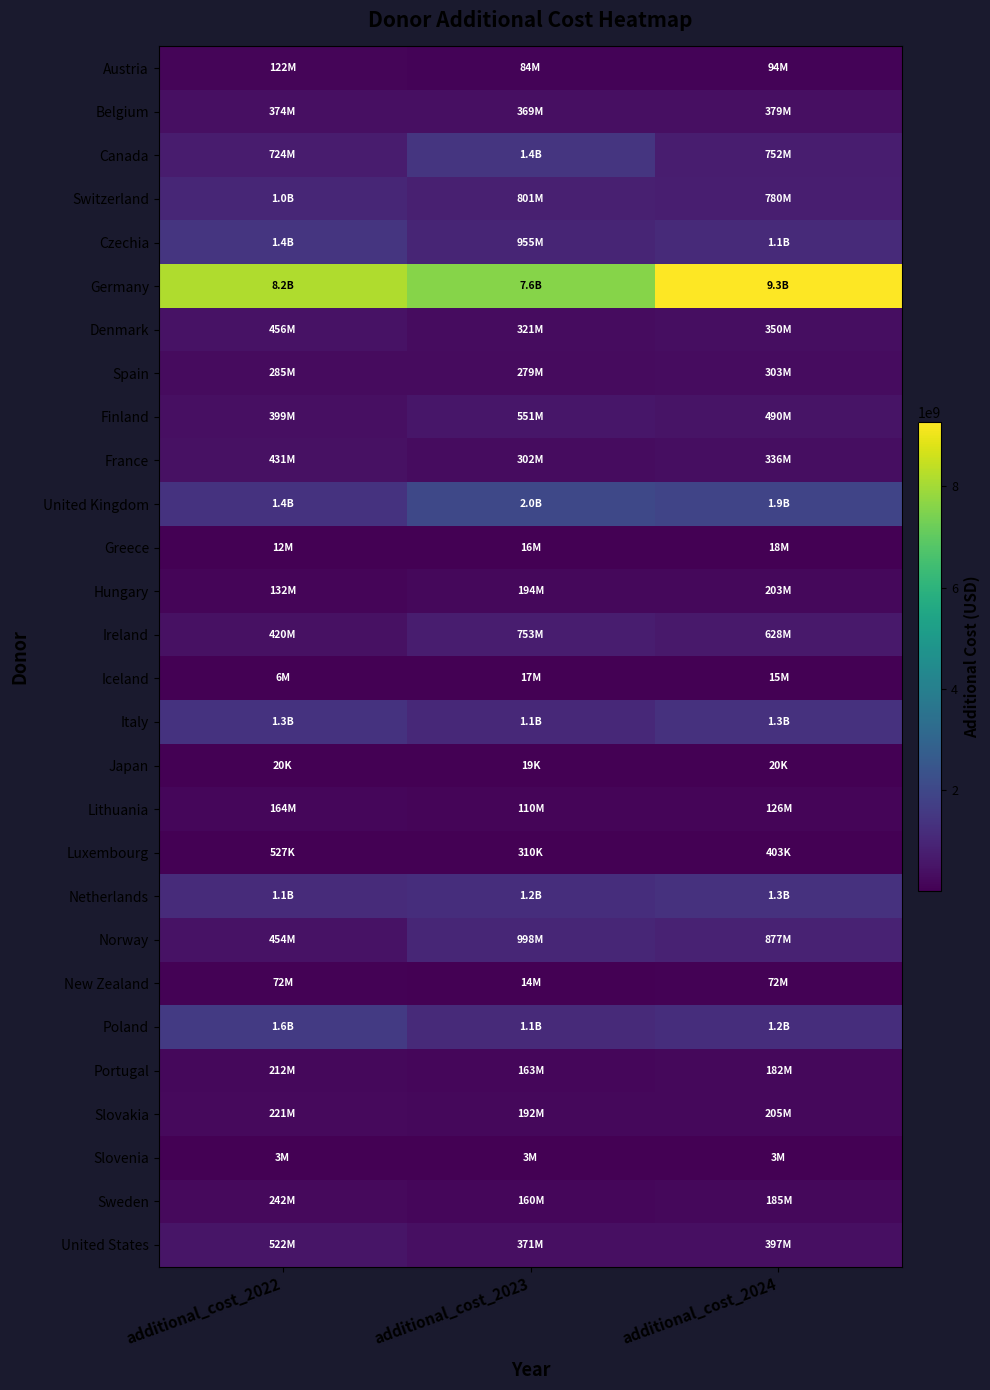

At which category is the sum across all series the highest?

additional_cost_2024